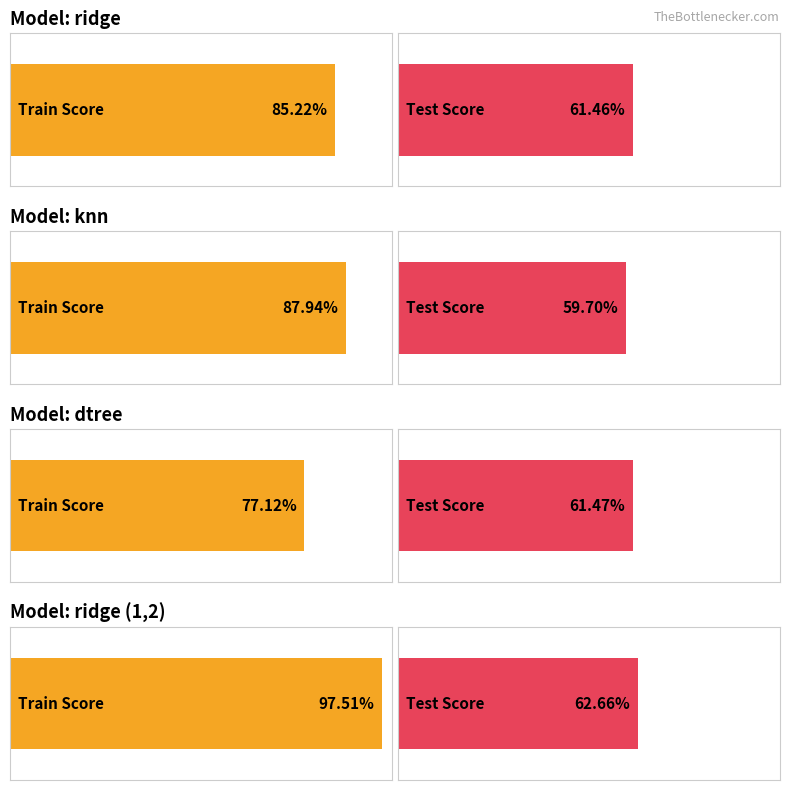

At ridge (1,2), list the series in order from smallest to largest.

test, train